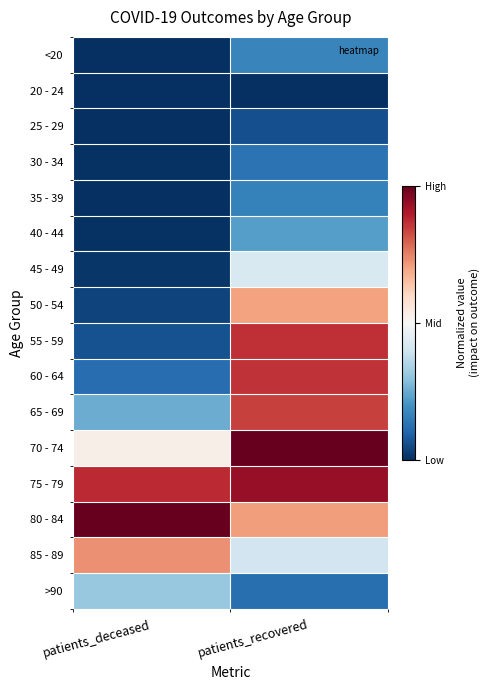

Rank the series at patients_deceased from highest to lowest value.

80 - 84, 75 - 79, 85 - 89, 70 - 74, >90, 65 - 69, 60 - 64, 55 - 59, 50 - 54, 45 - 49, 40 - 44, 30 - 34, 35 - 39, <20, 20 - 24, 25 - 29